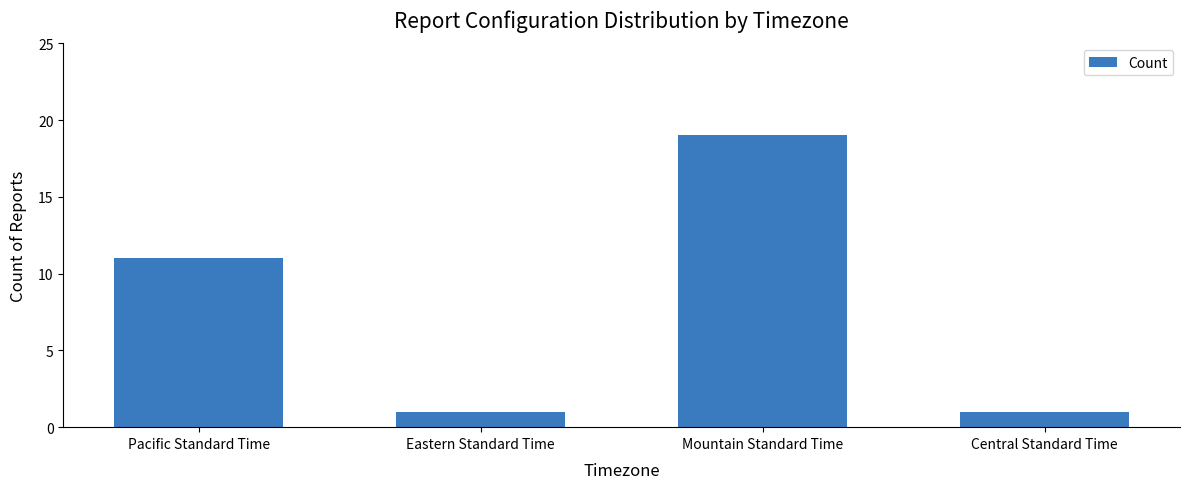

Is it true that the value at Mountain Standard Time is 25?

False